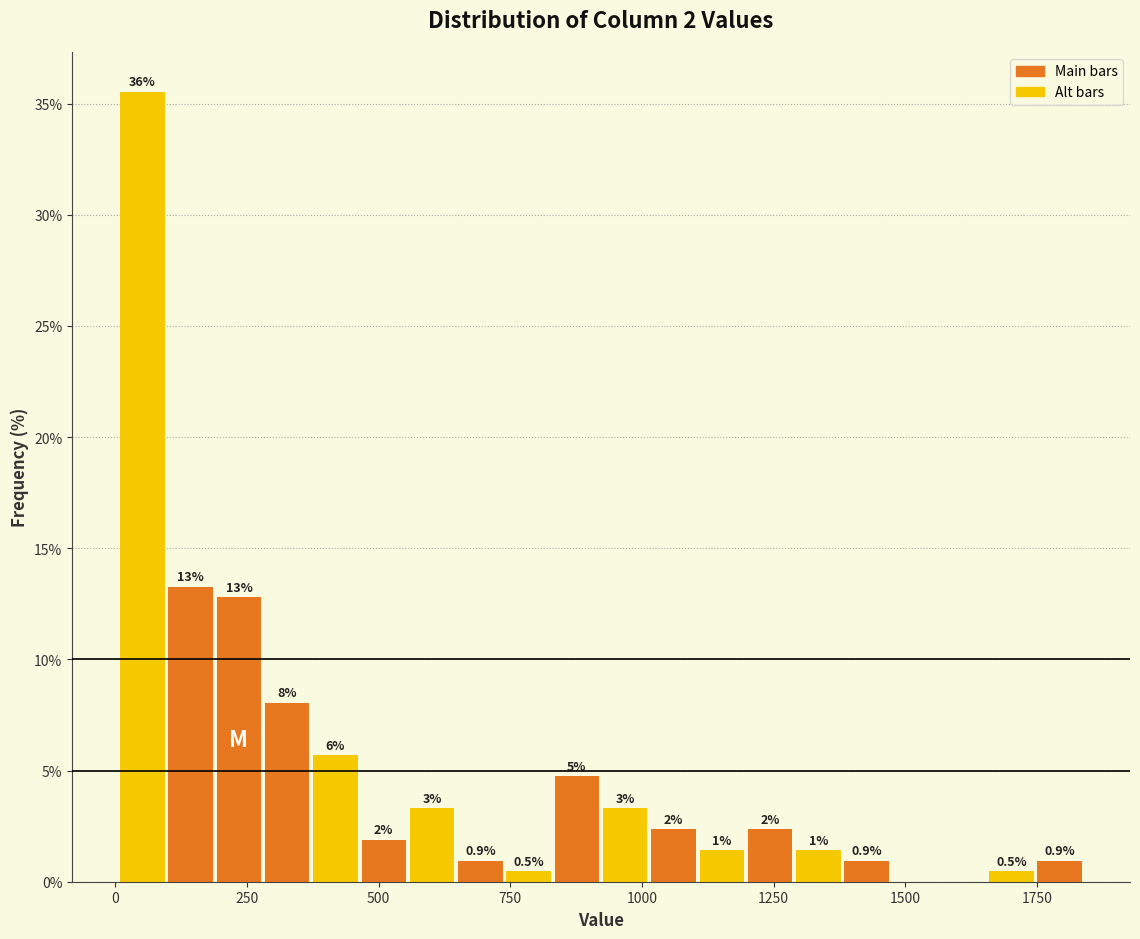

Around what value on the x-axis is the tallest bar? Give the approximate position of its centre, as read against the axis.

50